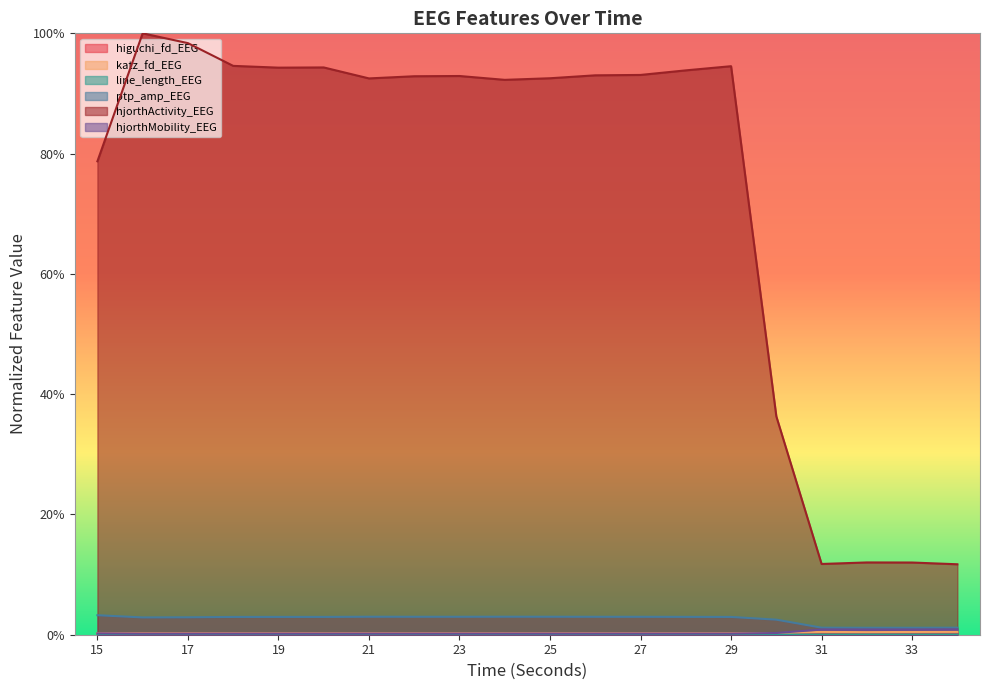

Reading left to right, list all the values displayed in this chart.

higuchi_fd_EEG: 15=0.0	16=0.0	17=0.0	18=0.0	19=0.0	20=0.0	21=0.0	22=0.0	23=0.0	24=0.0	25=0.0	26=0.0	27=0.0	28=0.0	29=0.0	30=0.0	31=0.0	32=0.0	33=0.0	34=0.0
katz_fd_EEG: 15=0.0	16=0.0	17=0.0	18=0.0	19=0.0	20=0.0	21=0.0	22=0.0	23=0.0	24=0.0	25=0.0	26=0.0	27=0.0	28=0.0	29=0.0	30=0.0	31=0.0	32=0.0	33=0.0	34=0.0
line_length_EEG: 15=0.0	16=0.0	17=0.0	18=0.0	19=0.0	20=0.0	21=0.0	22=0.0	23=0.0	24=0.0	25=0.0	26=0.0	27=0.0	28=0.0	29=0.0	30=0.0	31=0.0	32=0.0	33=0.0	34=0.0
ptp_amp_EEG: 15=0.0	16=0.0	17=0.0	18=0.0	19=0.0	20=0.0	21=0.0	22=0.0	23=0.0	24=0.0	25=0.0	26=0.0	27=0.0	28=0.0	29=0.0	30=0.0	31=0.0	32=0.0	33=0.0	34=0.0
hjorthActivity_EEG: 15=0.8	16=1.0	17=1.0	18=0.9	19=0.9	20=0.9	21=0.9	22=0.9	23=0.9	24=0.9	25=0.9	26=0.9	27=0.9	28=0.9	29=0.9	30=0.4	31=0.1	32=0.1	33=0.1	34=0.1
hjorthMobility_EEG: 15=0.0	16=0.0	17=0.0	18=0.0	19=0.0	20=0.0	21=0.0	22=0.0	23=0.0	24=0.0	25=0.0	26=0.0	27=0.0	28=0.0	29=0.0	30=0.0	31=0.0	32=0.0	33=0.0	34=0.0